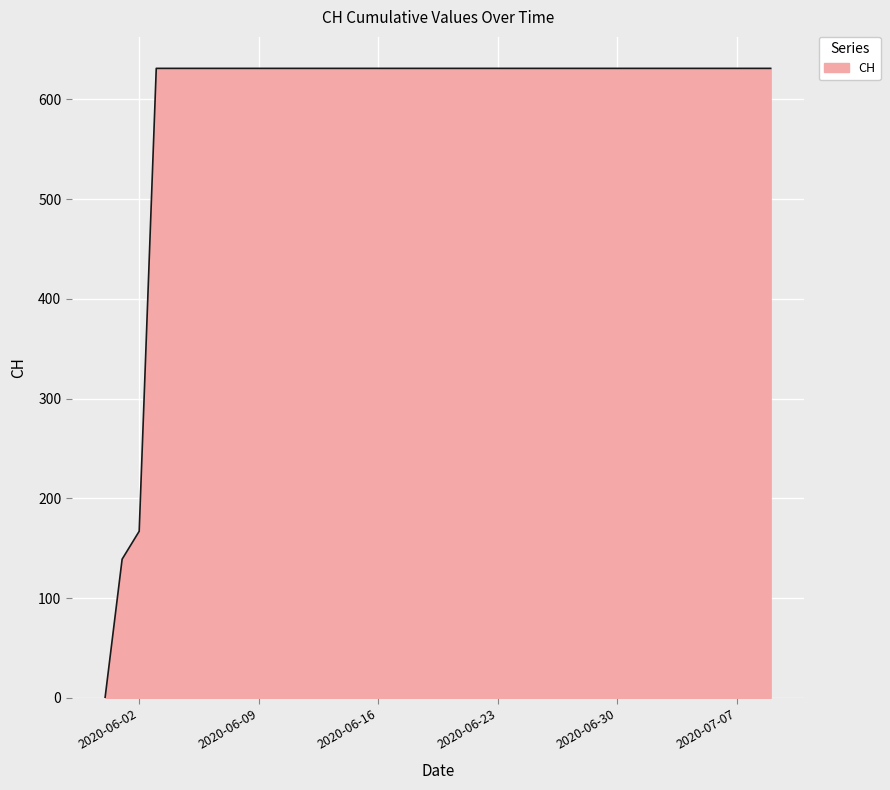

What is the maximum value shown in the chart?

631